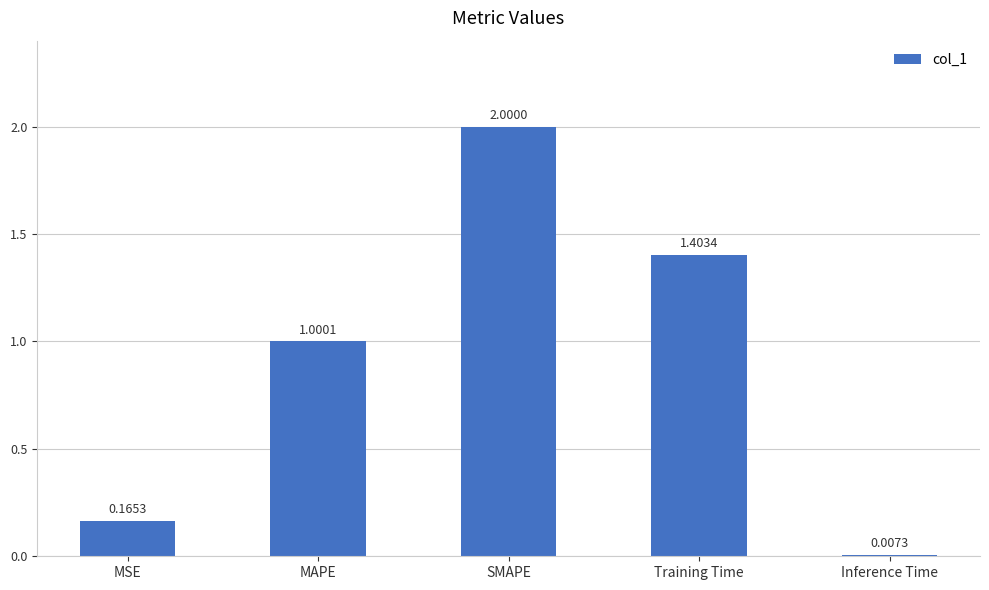

What is the label of the 2nd bar from the left?

MAPE